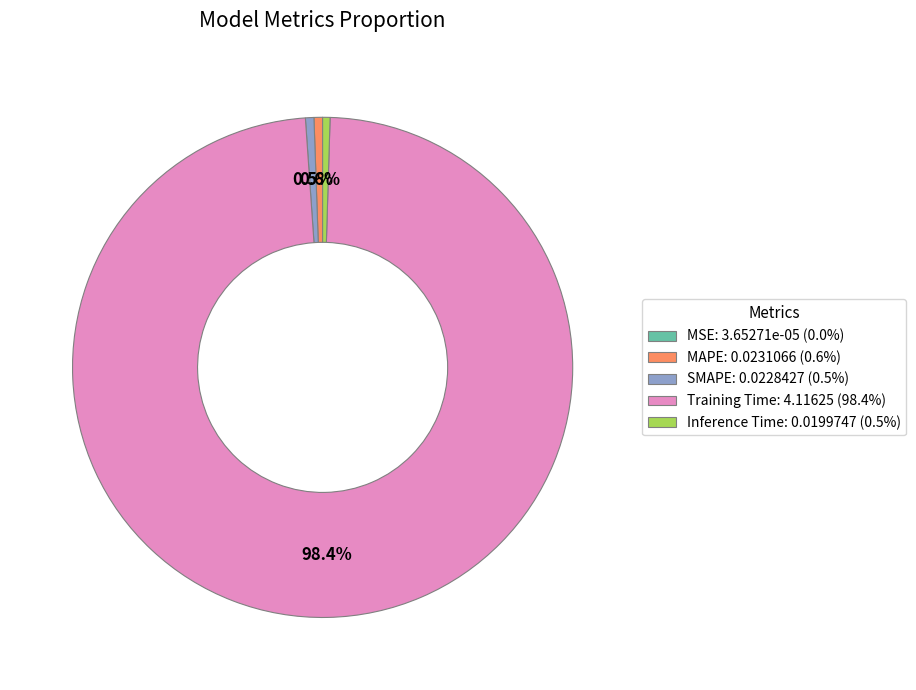

To the nearest percent, what is the combined percentage of MAPE and Training Time?

99%